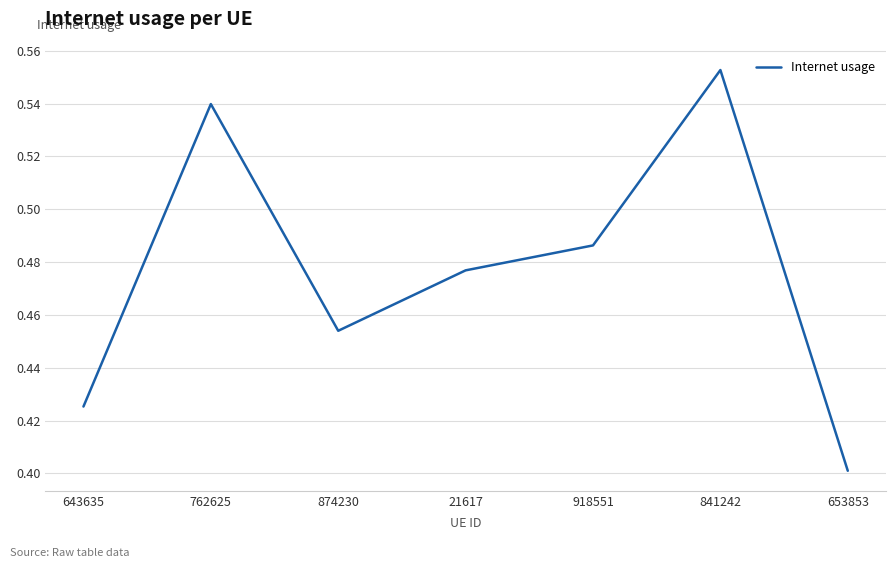

What is the sum of all values?

3.3